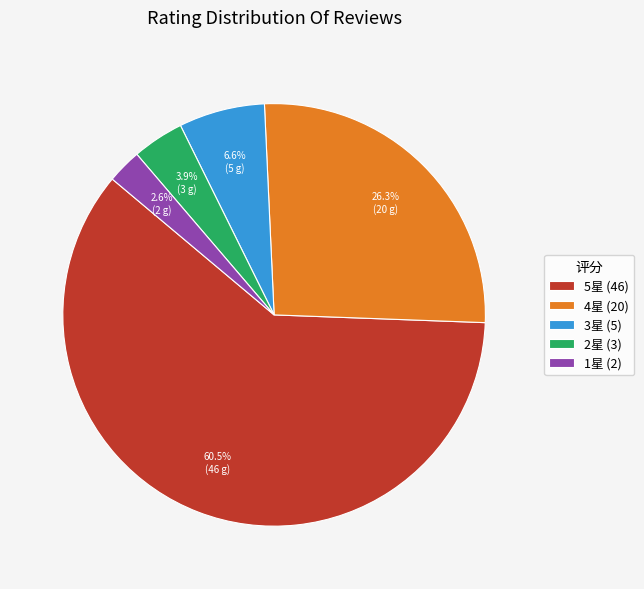

Which has a higher value, 5星 (46) or 2星 (3)?

5星 (46)